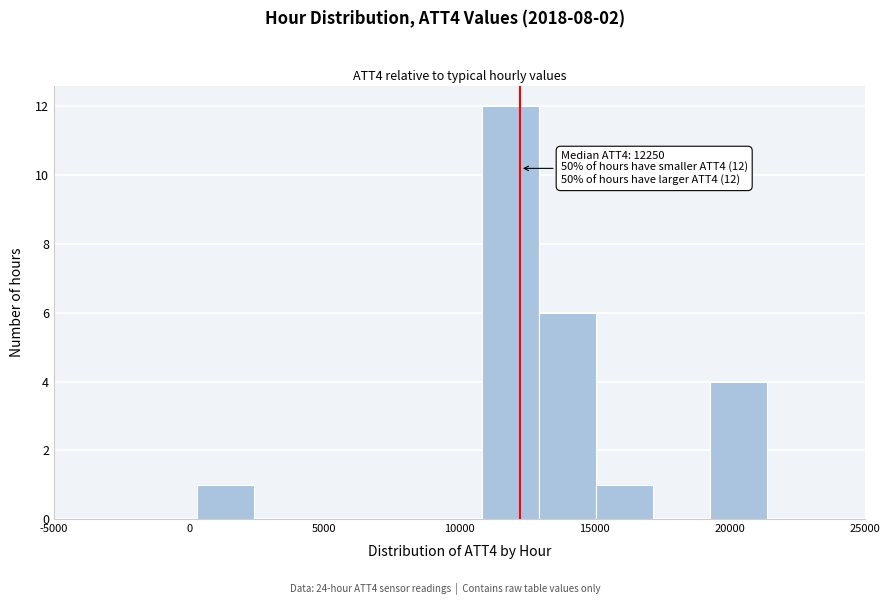

Over which range of the x-axis is the bar tallest?

11000 to 13000